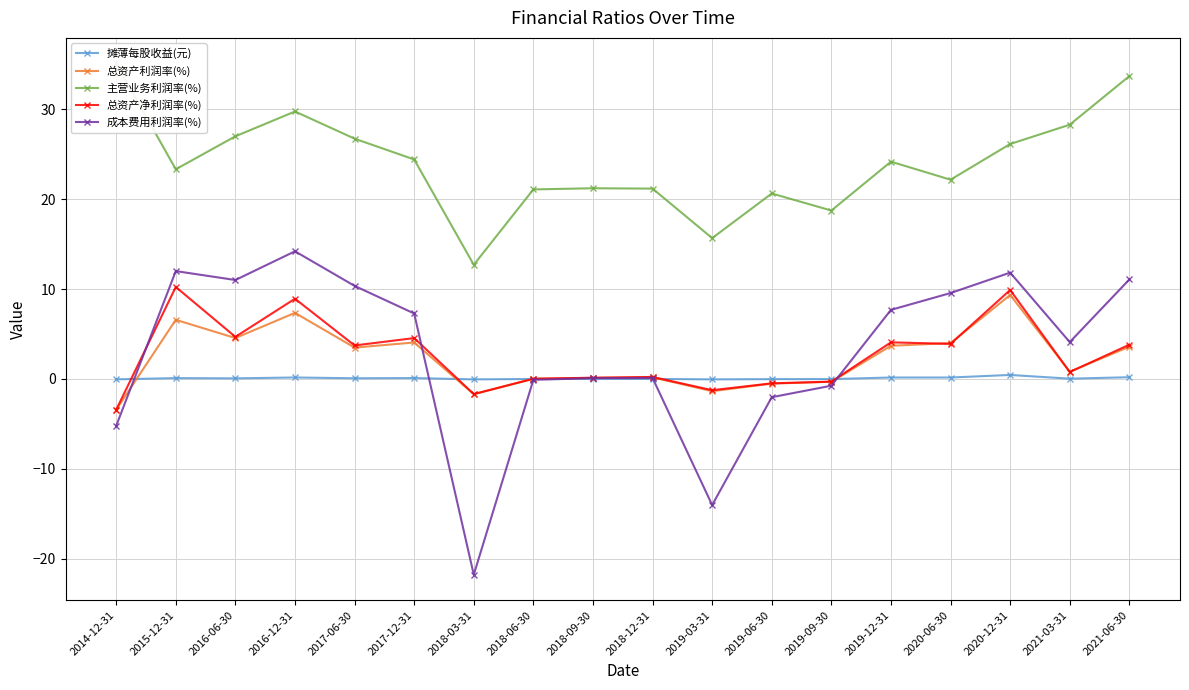

What is the greatest value displayed?

35.1